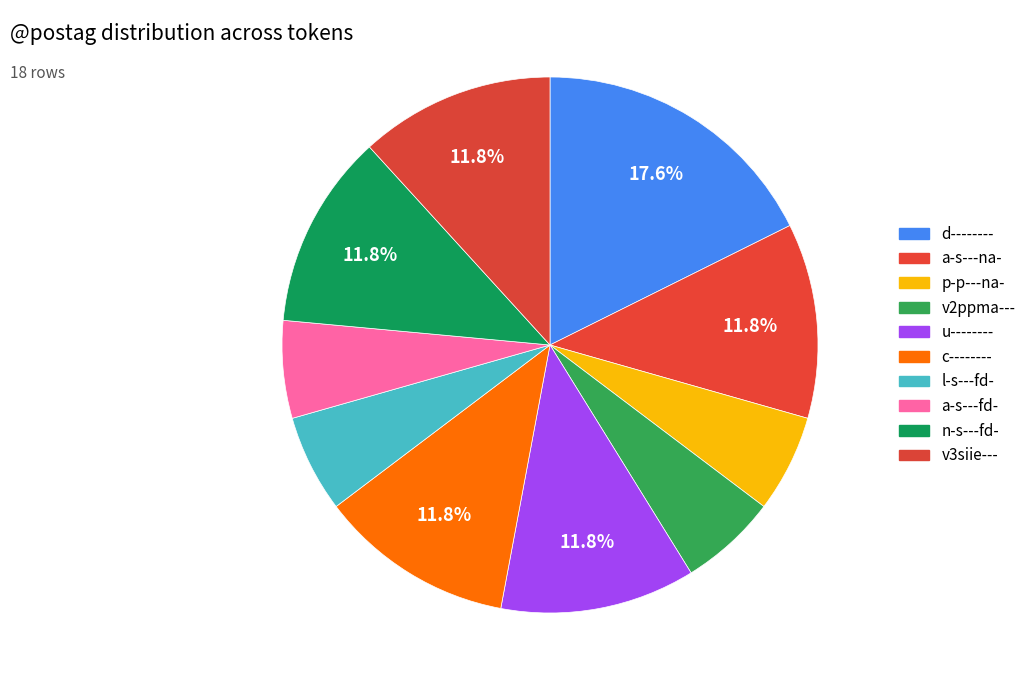

How many segments does this pie chart have?

10